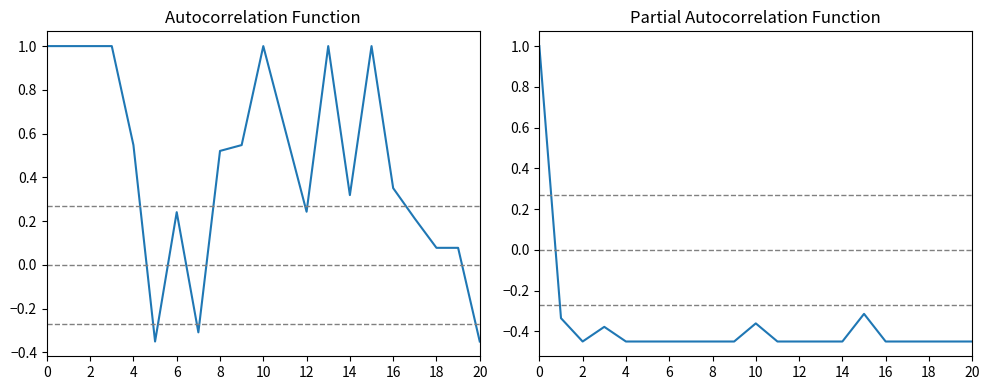

How many data points does each series have?

21